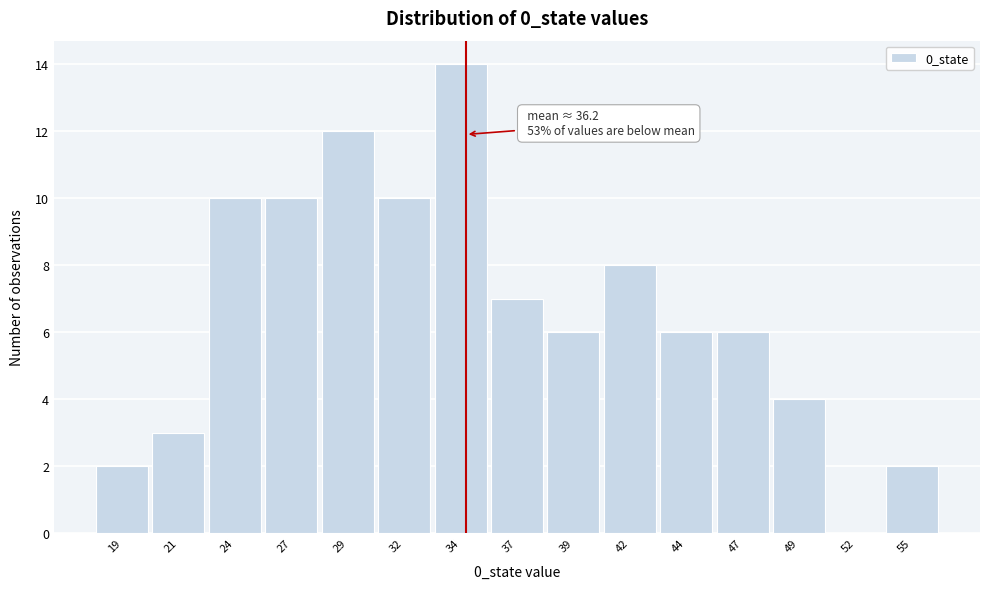

Reading left to right, extract all data points from this chart.

19=2	21=3	24=10	27=10	29=12	32=10	34=14	37=7	39=6	42=8	44=6	47=6	49=4	52=0	55=2